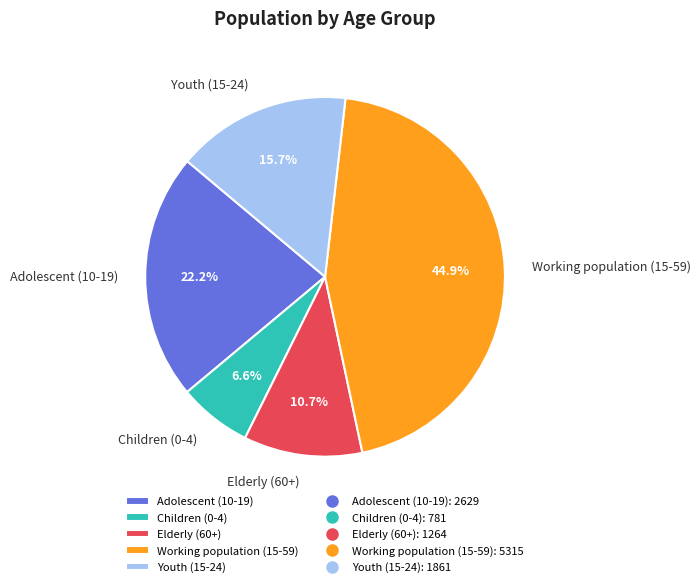

Between Adolescent (10-19) and Elderly (60+), which is larger?

Adolescent (10-19)